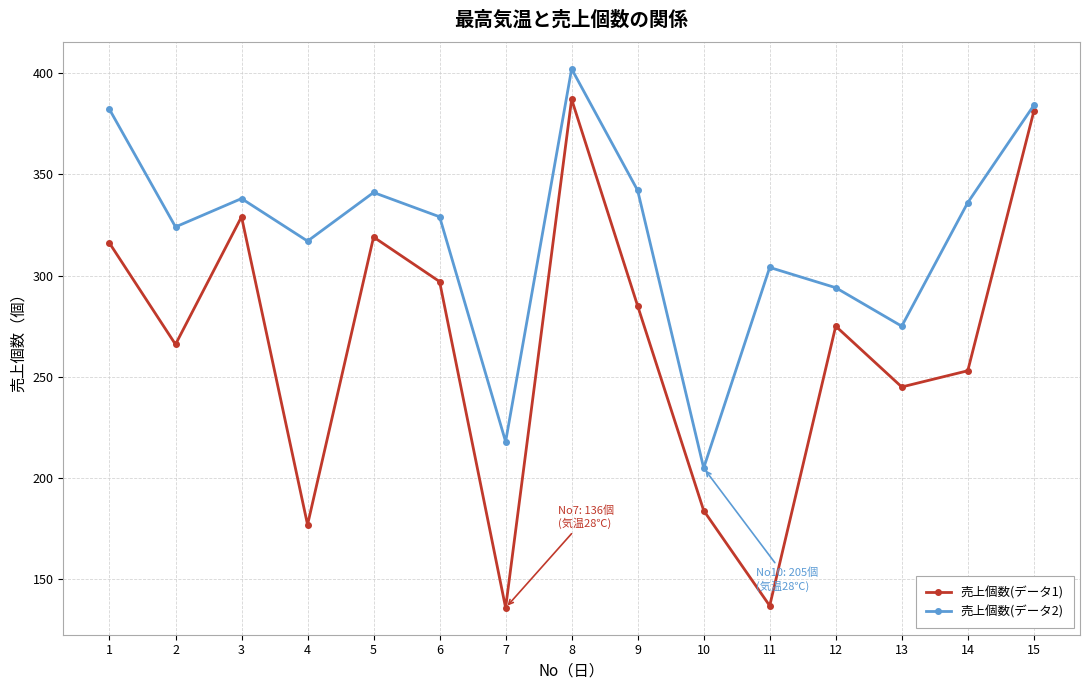

What is the difference between the maximum and minimum values in the 売上個数(データ1) series?

251